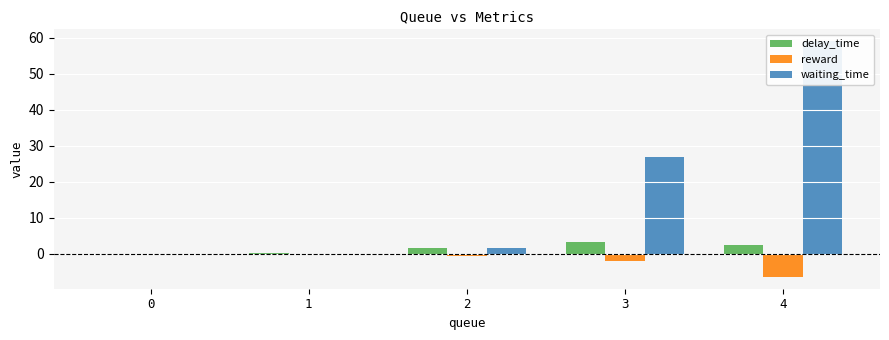

Where does the waiting_time series first go above 1?

2